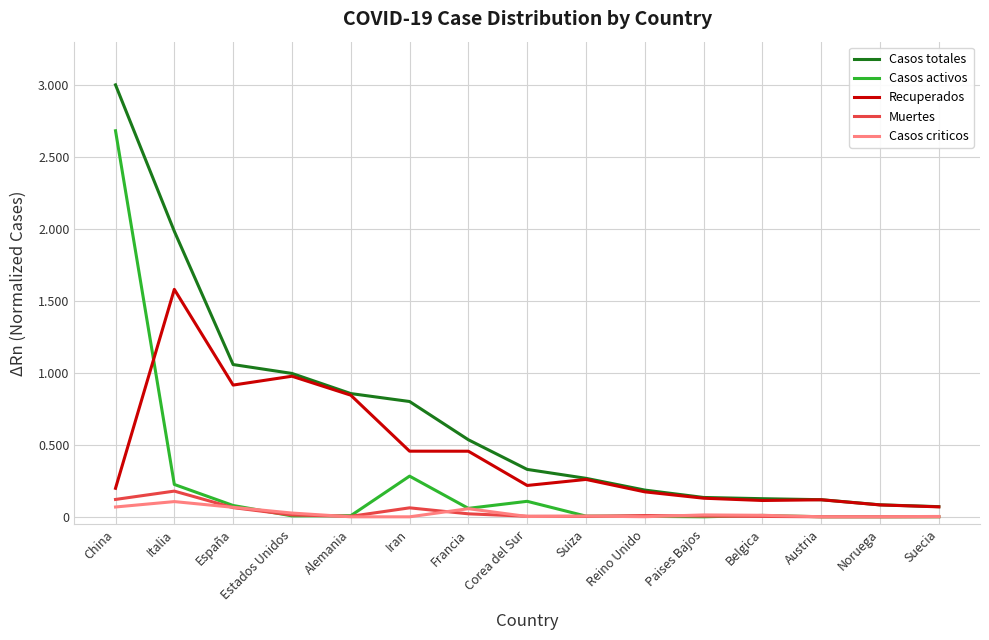

What is the highest value of the Casos activos series?

2.7